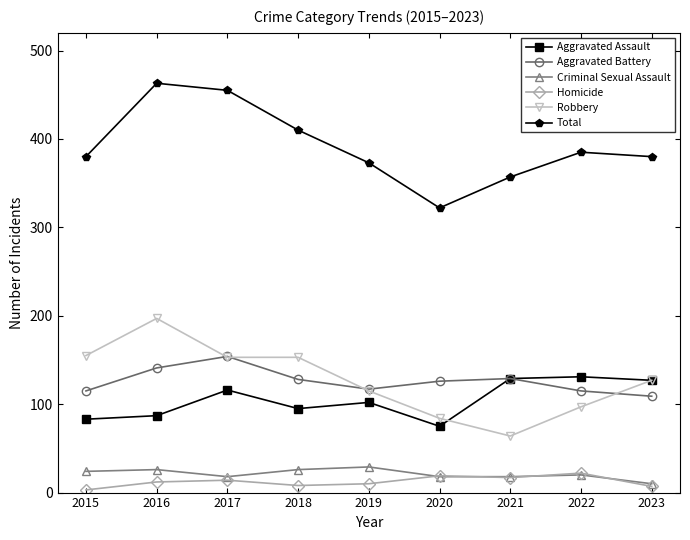

Is the value of Homicide at 2023 greater than the value of Total at 2020?

No